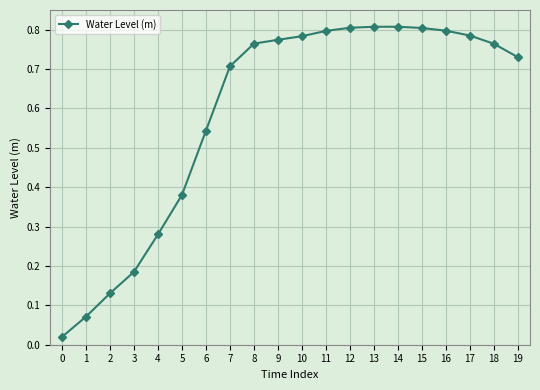

What is the change in value from 5 to 16?

+0.4